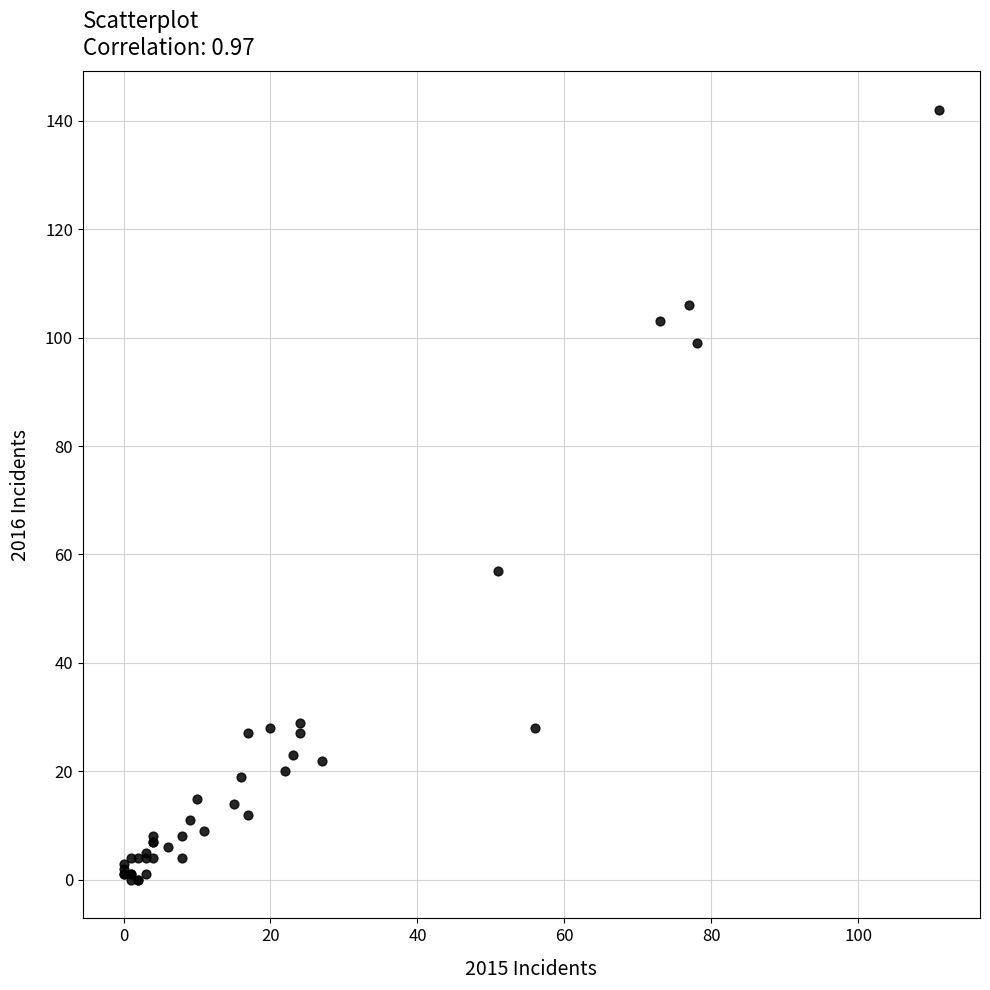

What Y value in the scatter plot is closest to 71?

57